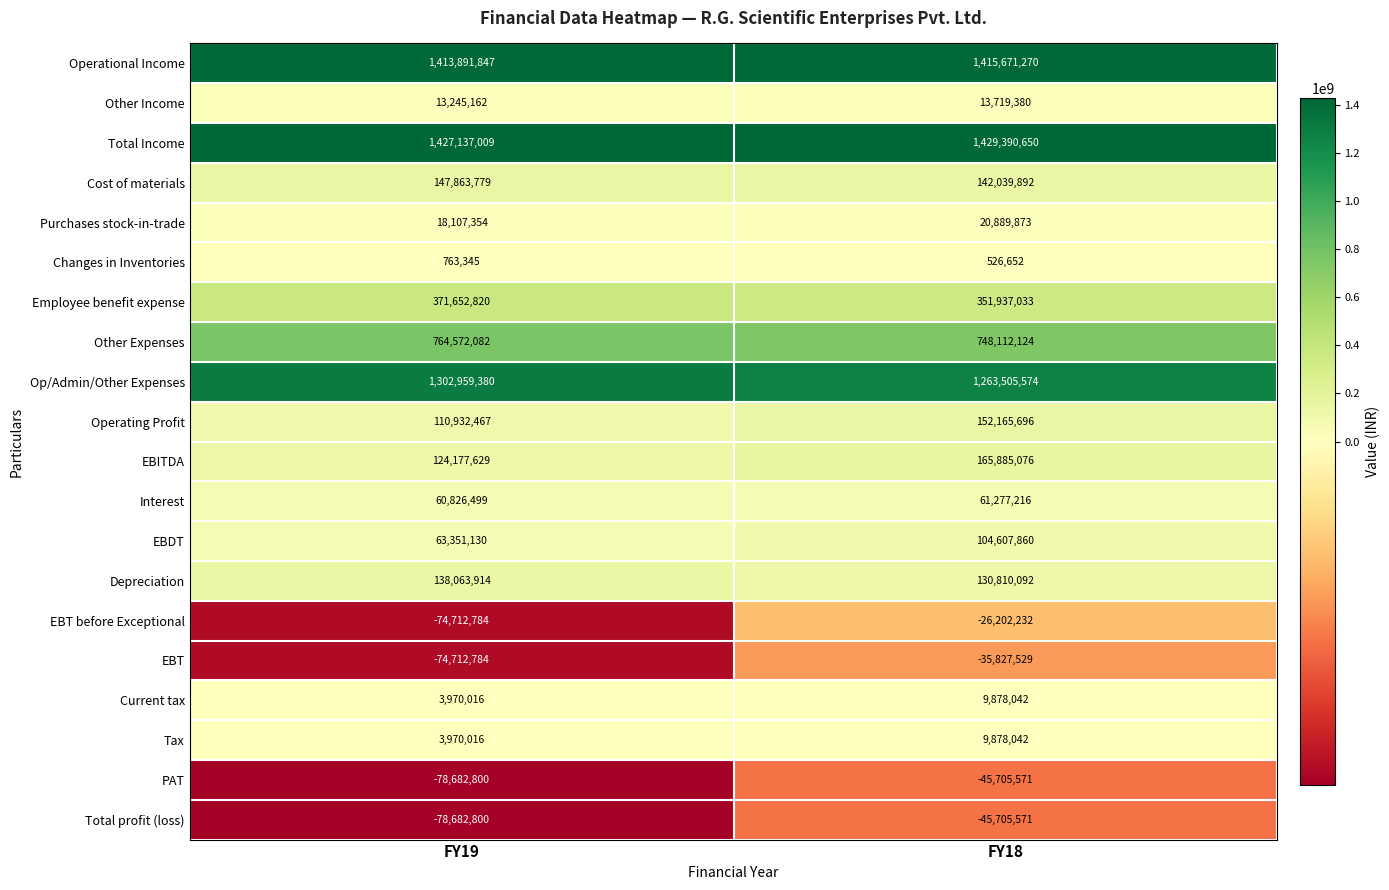

What is the lowest value of the Cost of materials series?

142039892